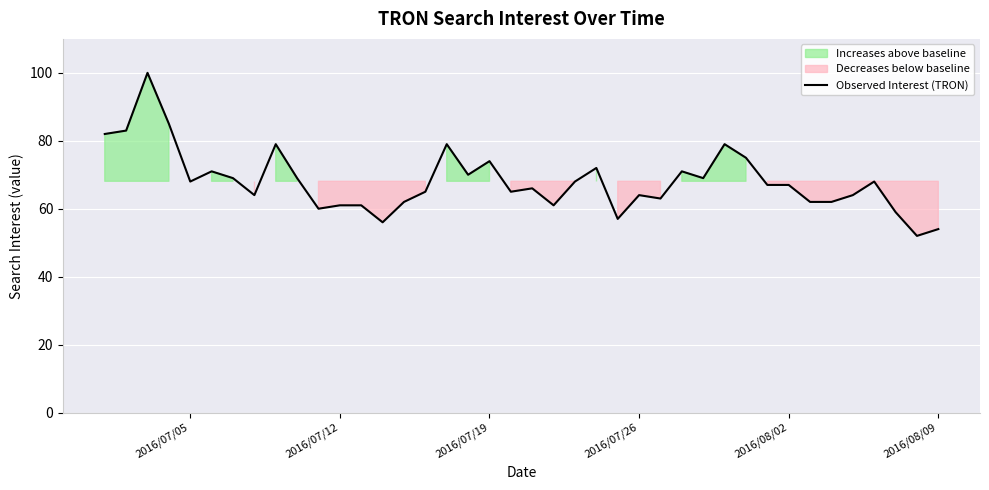

How many data points does each series have?

40